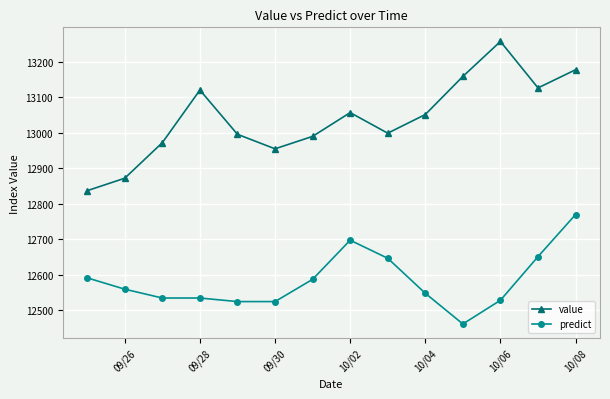

How many interior local valleys does the value series have?

3